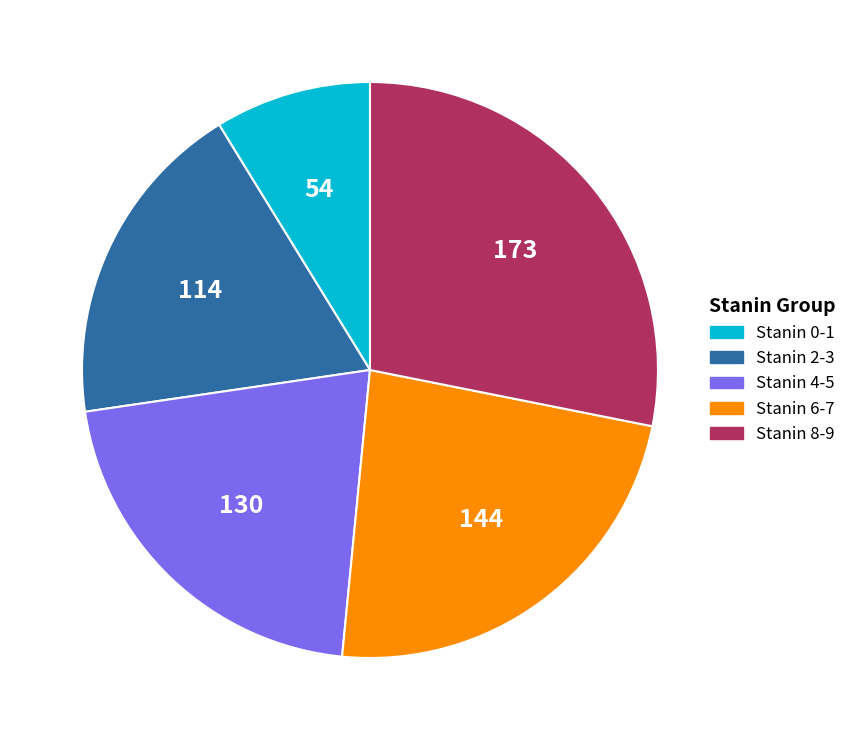

How many slices are in this pie chart?

5